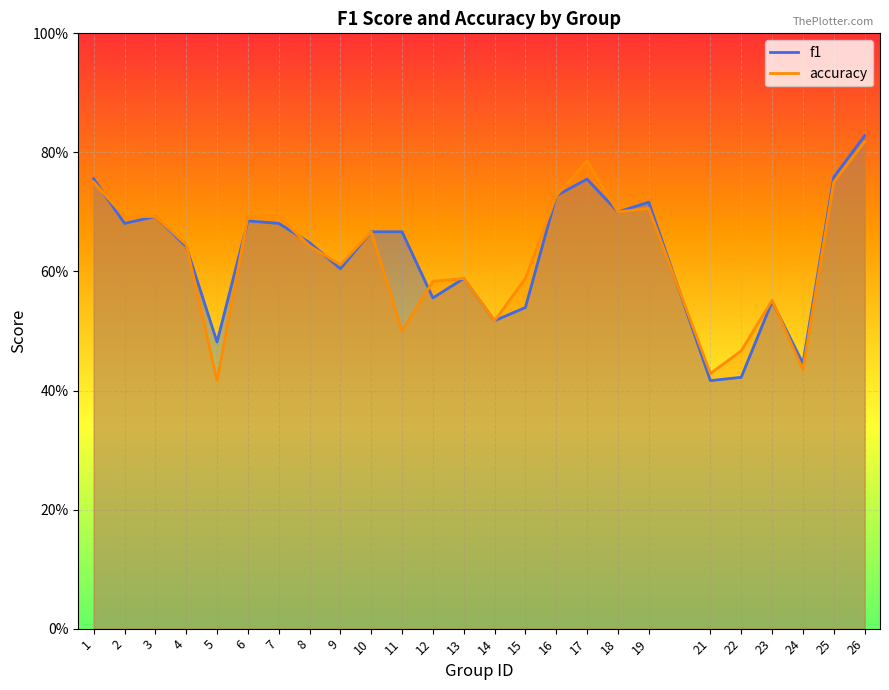

At which category is the sum across all series the highest?

26